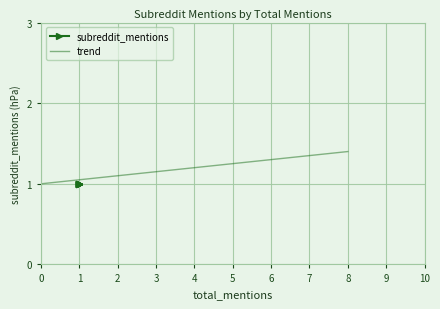

What is the minimum value for trend?

1.0